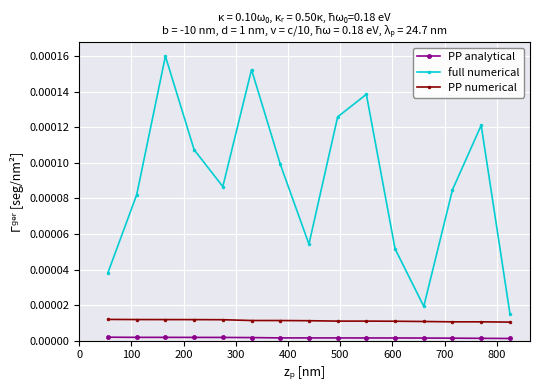

How many data points does each series have?

15